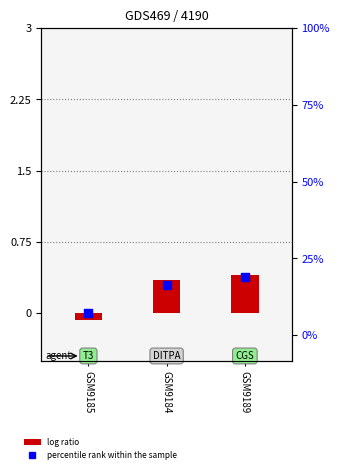

What are all the series names shown in the legend?

log ratio, percentile rank within the sample